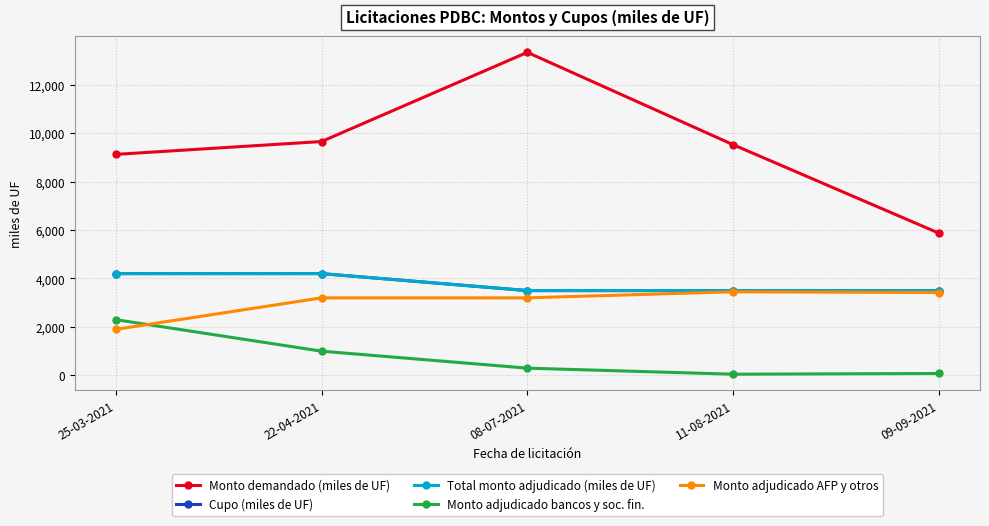

Rank the series at 22-04-2021 from highest to lowest value.

Monto demandado (miles de UF), Cupo (miles de UF), Total monto adjudicado (miles de UF), Monto adjudicado AFP y otros, Monto adjudicado bancos y soc. fin.